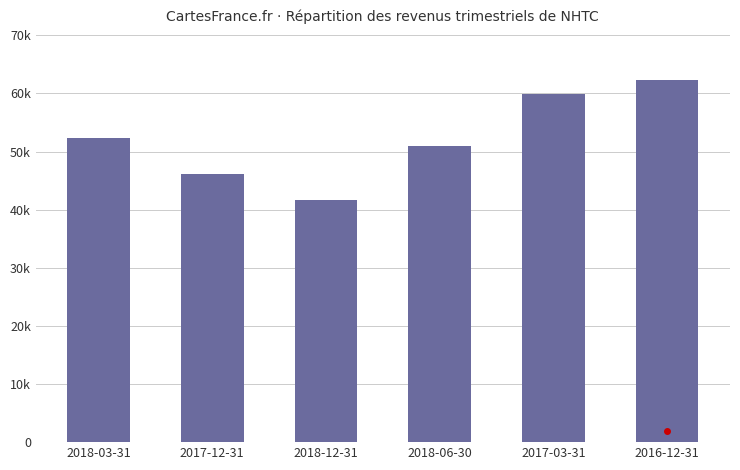

Does the chart contain any negative values?

No